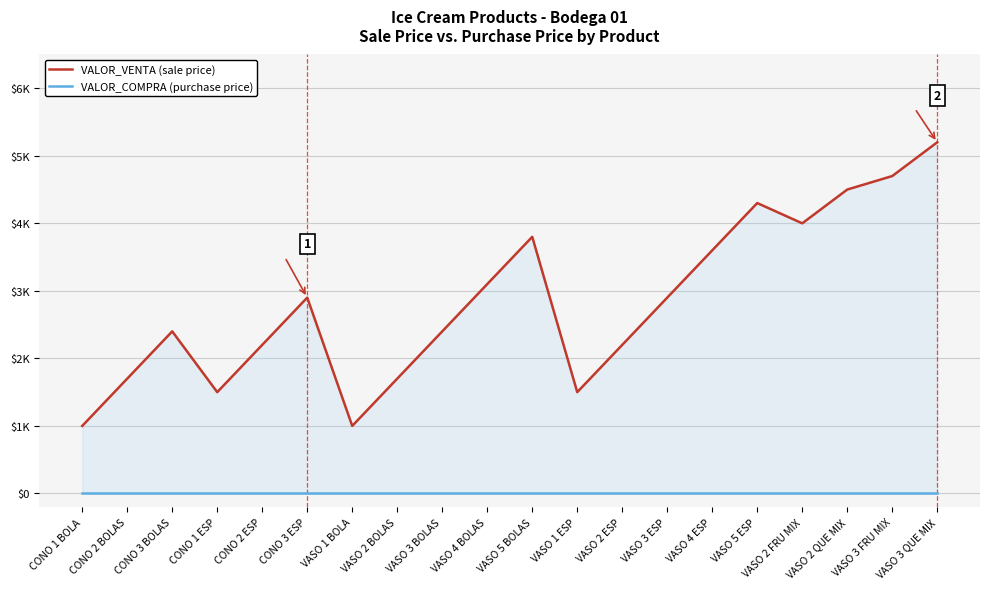

What is the label of the 11th point from the left?

VASO 5 BOLAS